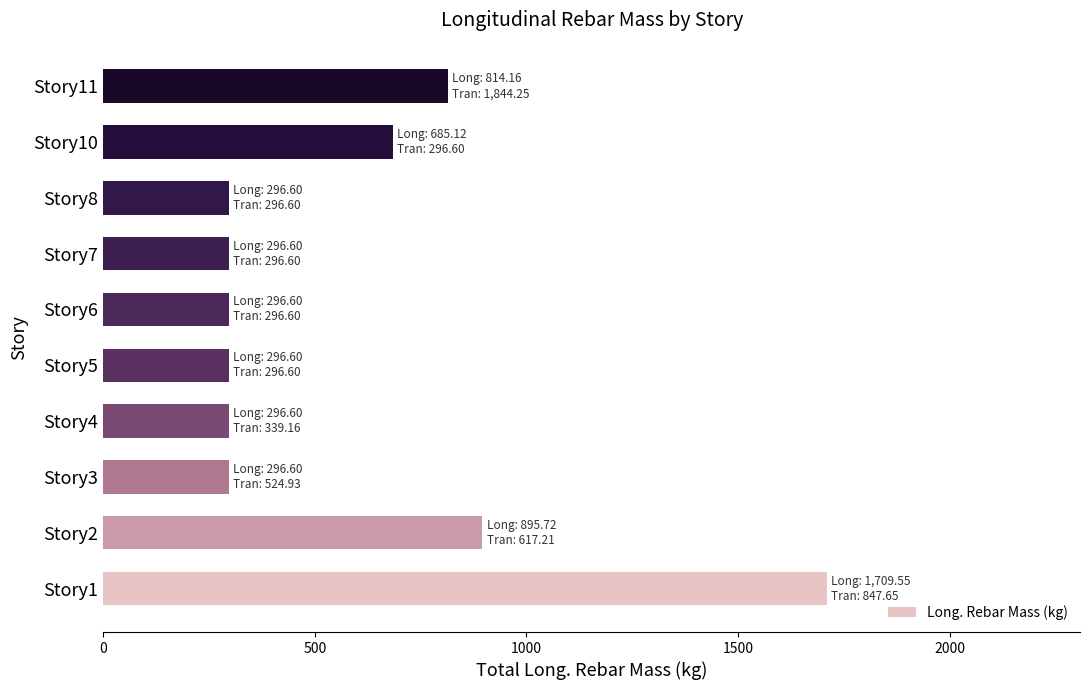

At which category does the chart reach its peak across all series?

Story1